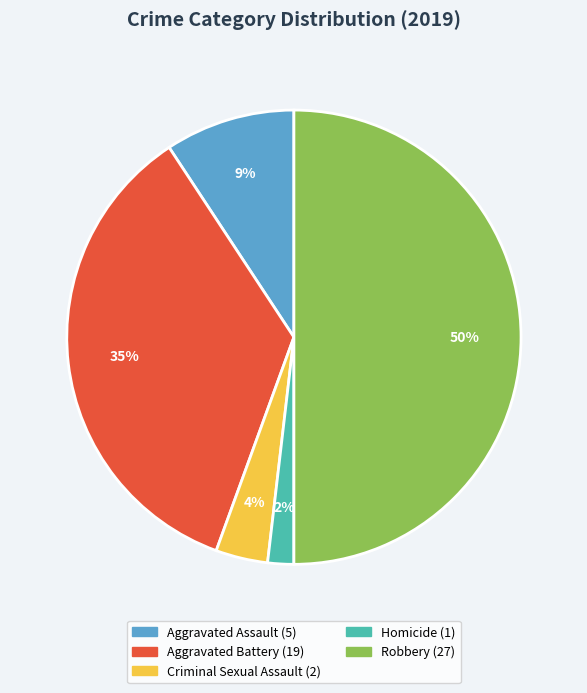

Which slice is the largest?

Robbery